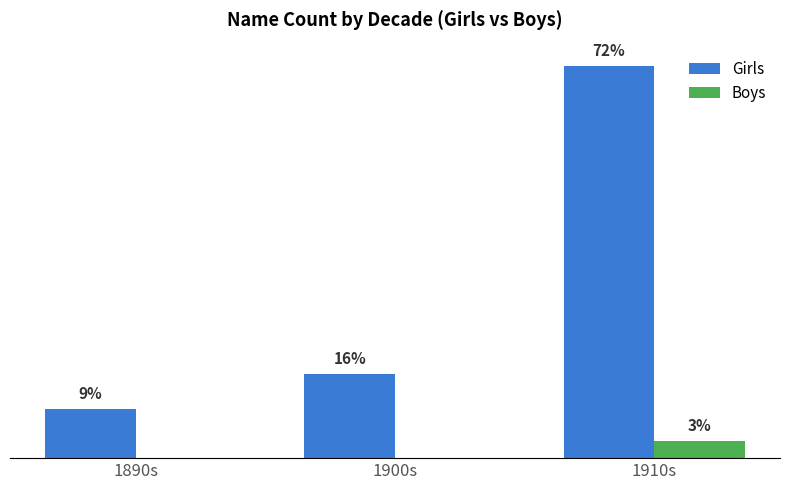

Rank the categories by Girls value from lowest to highest.

1890s, 1900s, 1910s